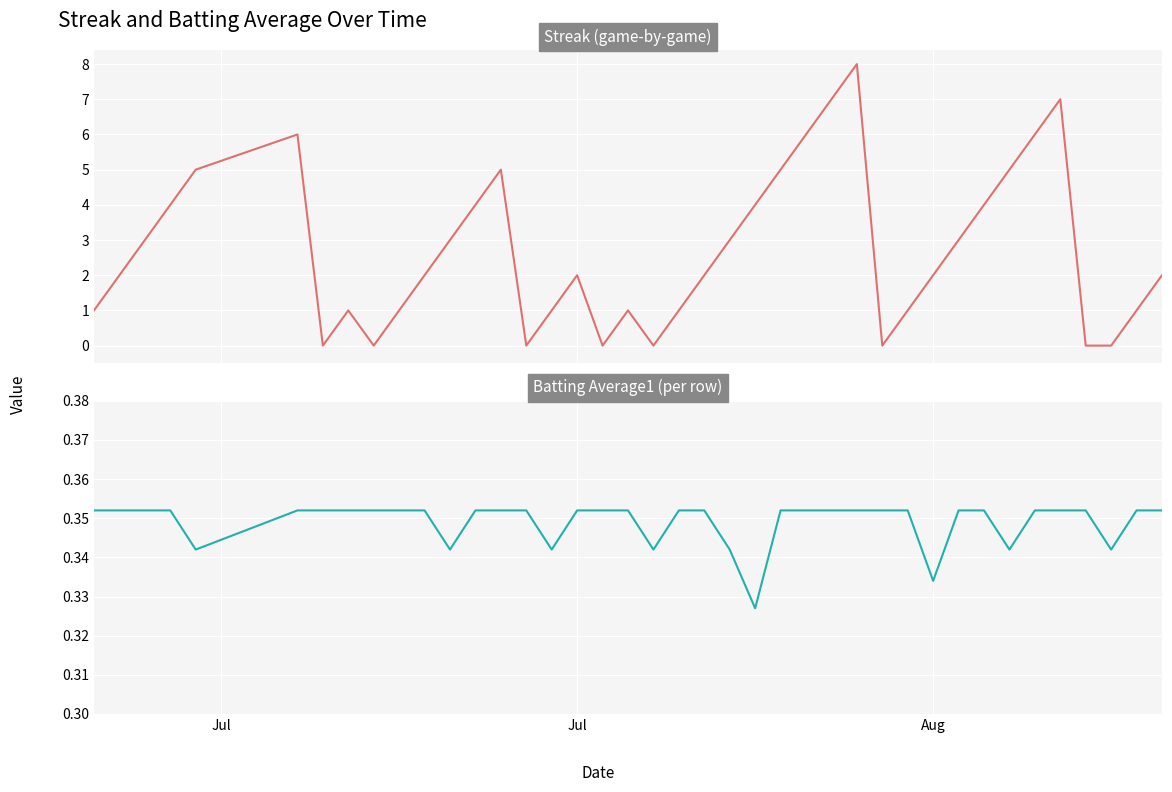

What is the sum of all Batting Average1 values?

14.0